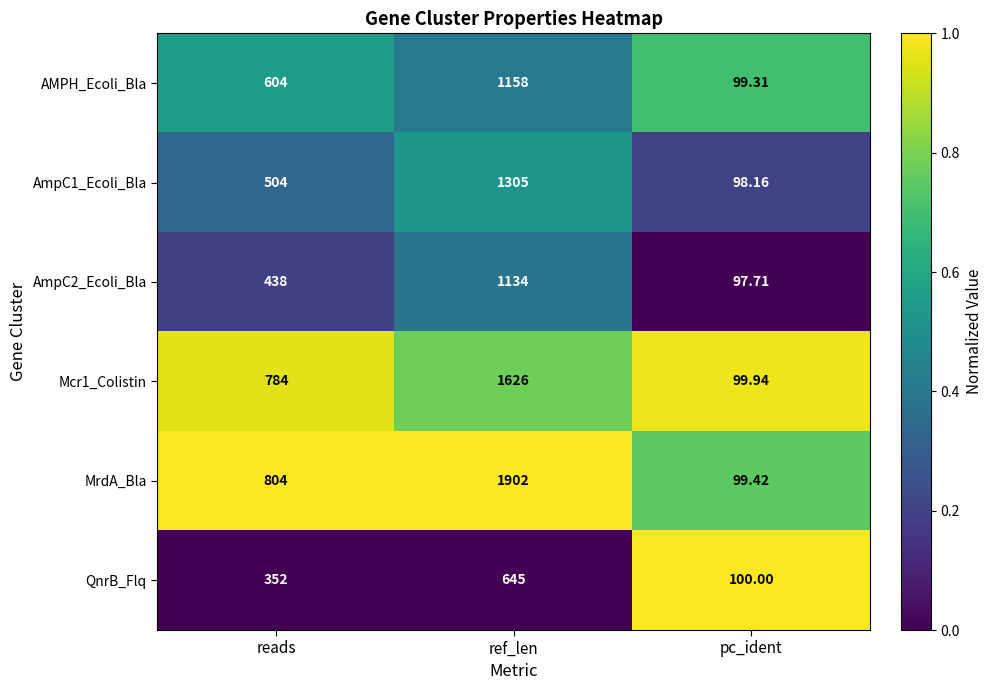

What is the greatest value displayed?

1902.0